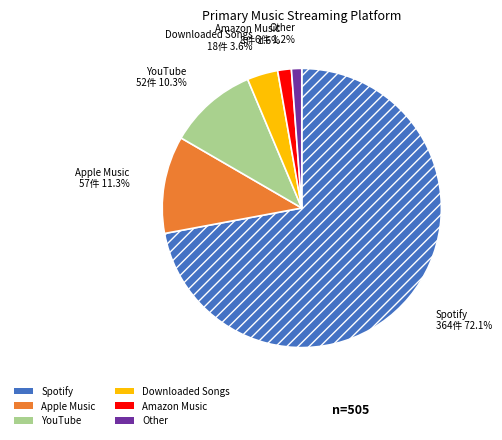

Combined, do Downloaded Songs and Other account for over 50%?

No